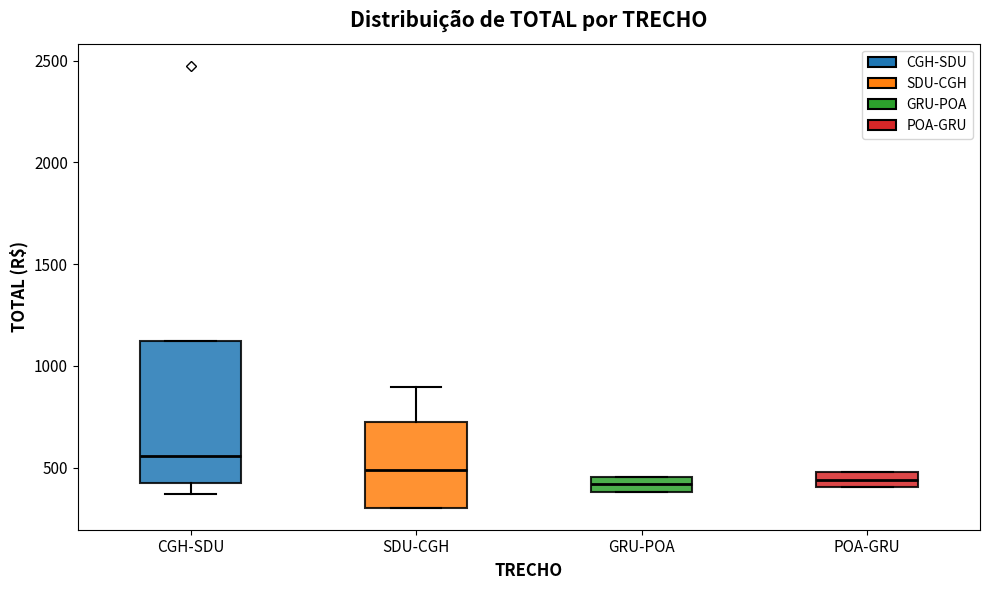

Which box is the tallest, from its lower edge to its upper edge?

CGH-SDU